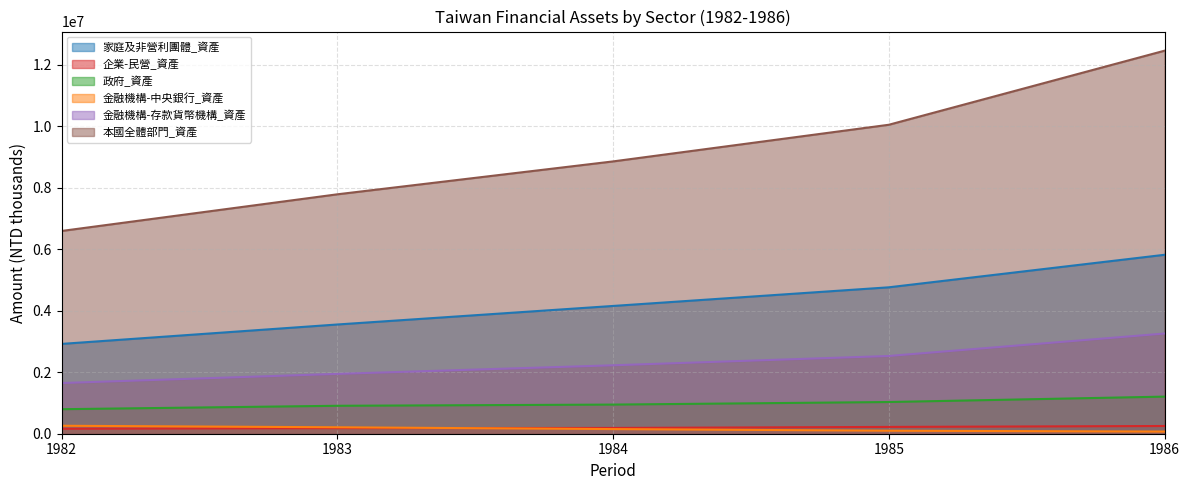

What is the difference between the maximum and minimum values in the 金融機構-中央銀行_資產 series?

189123